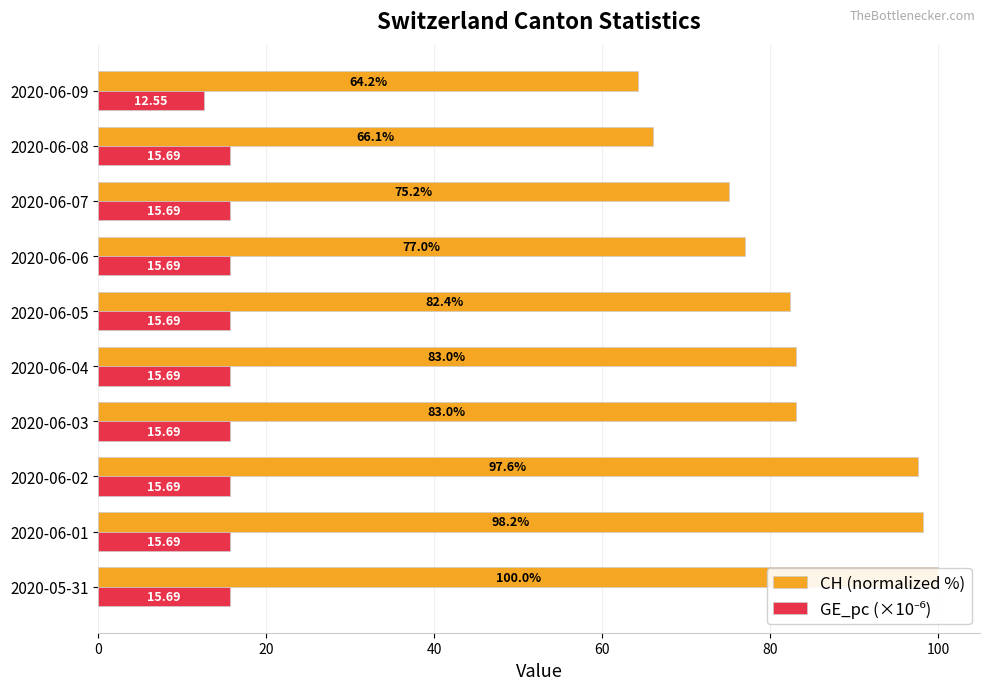

How many series are shown in this chart?

2